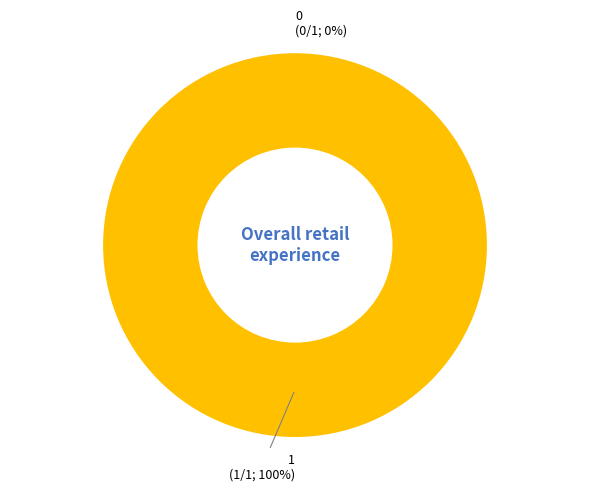

Between 0 and 1, which is larger?

1